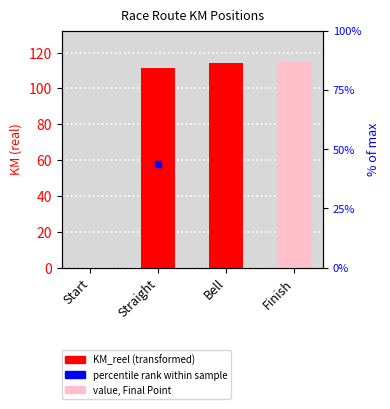

Which has a higher value, Bell or Start?

Bell